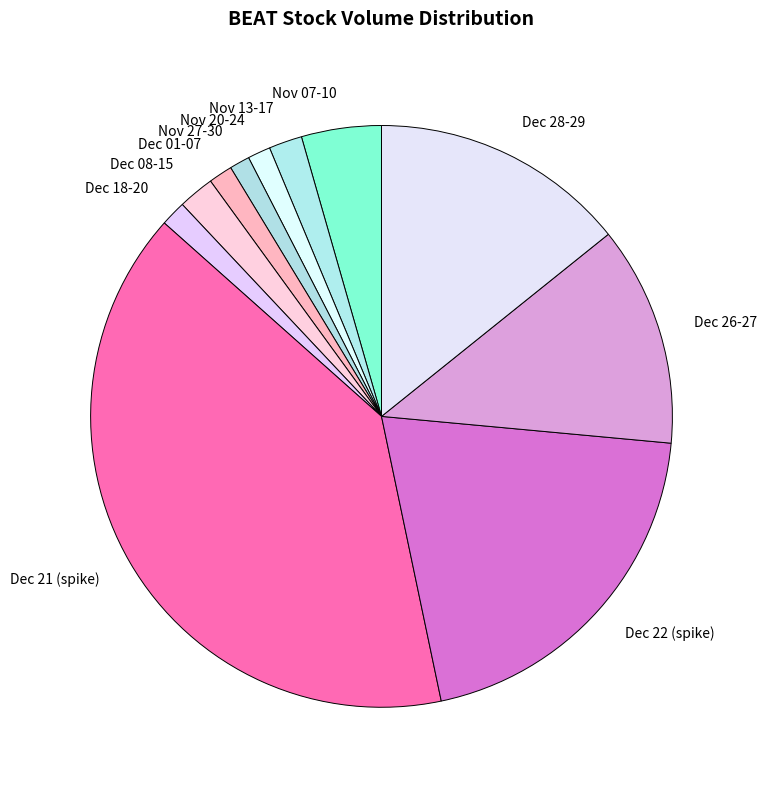

How many slices are in this pie chart?

11